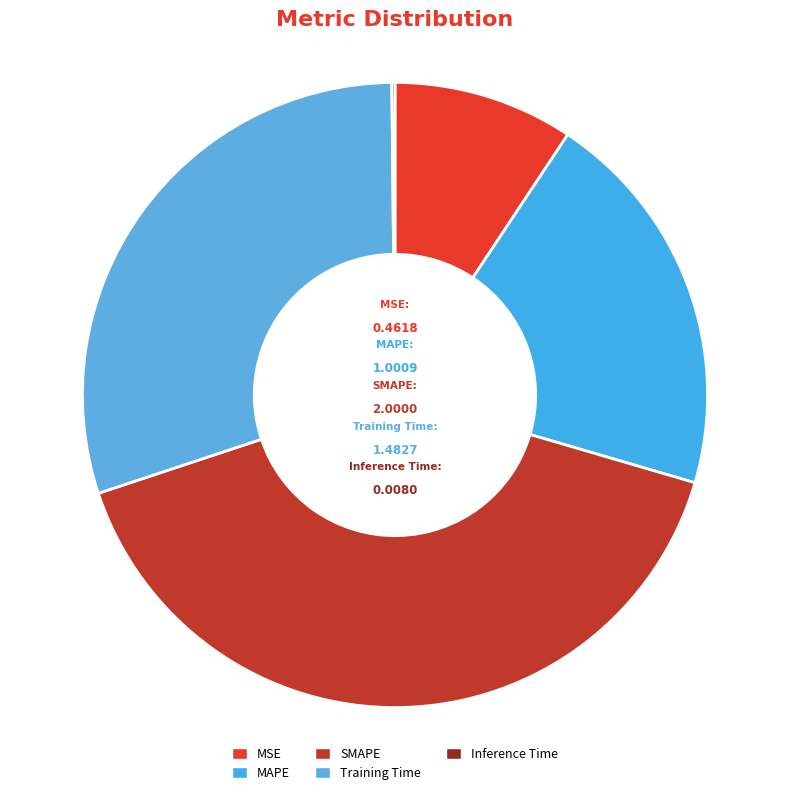

Is MAPE the majority of the pie?

No